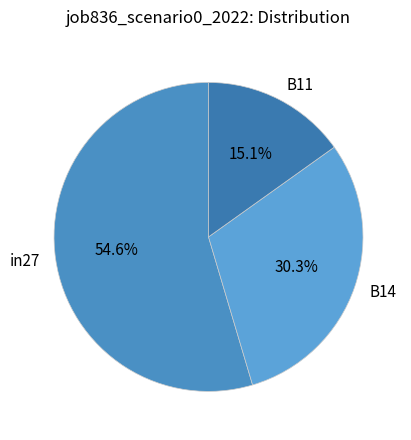

True or false: in27 accounts for 43% of the total.

False